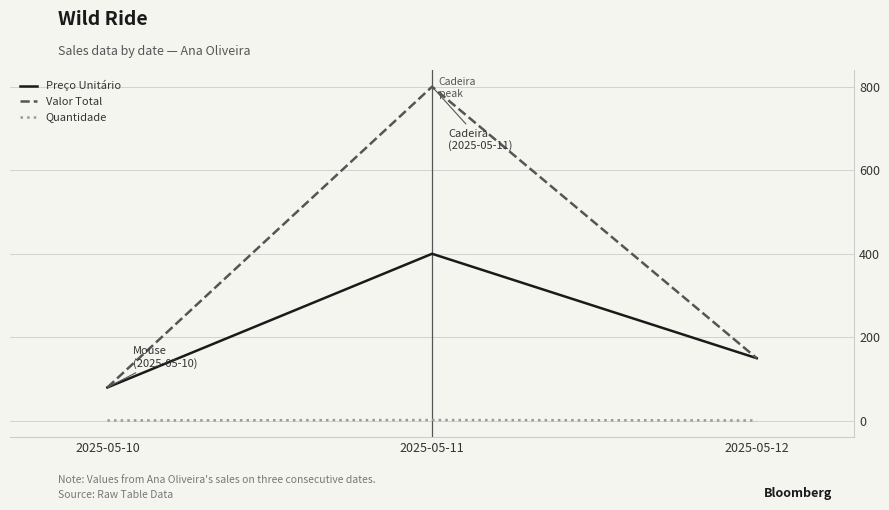

What is the minimum value for Preço Unitário?

80